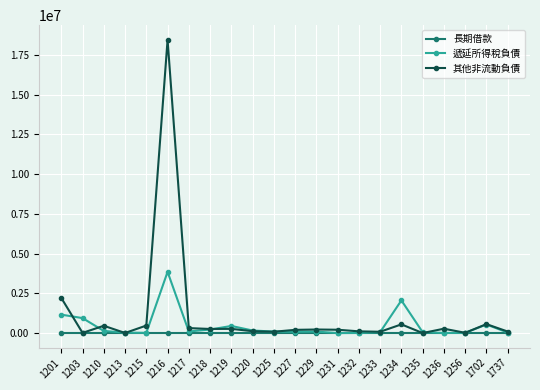

What is the difference between the second highest and minimum values in the 其他非流動負債 series?

2210831